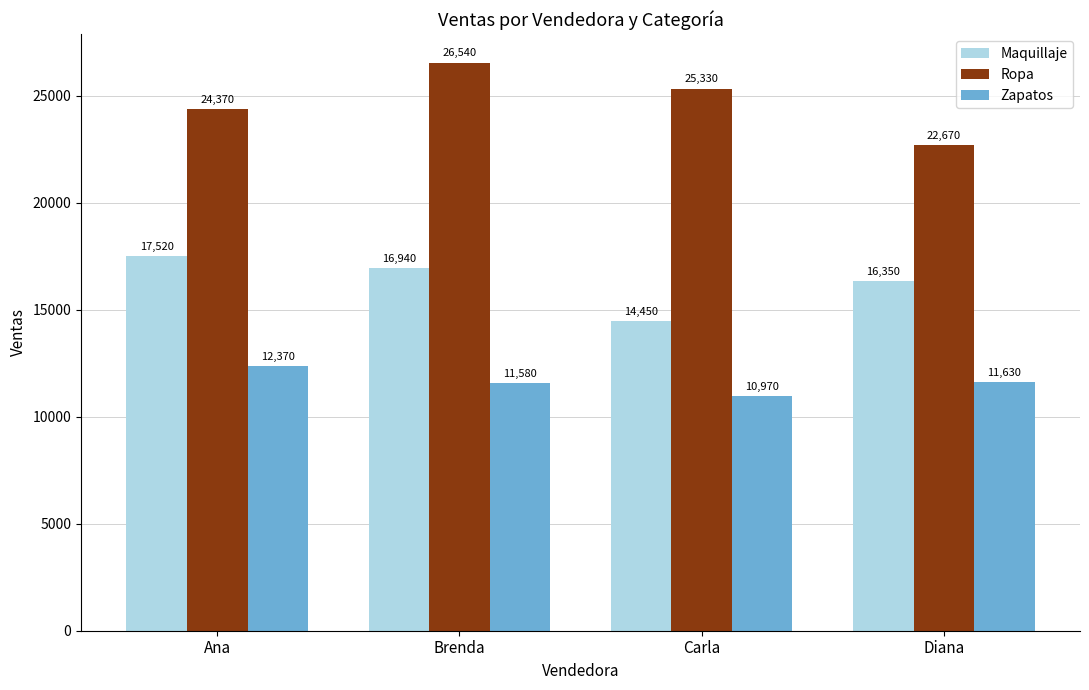

Is it true that Ropa equals 7510 at Carla?

False